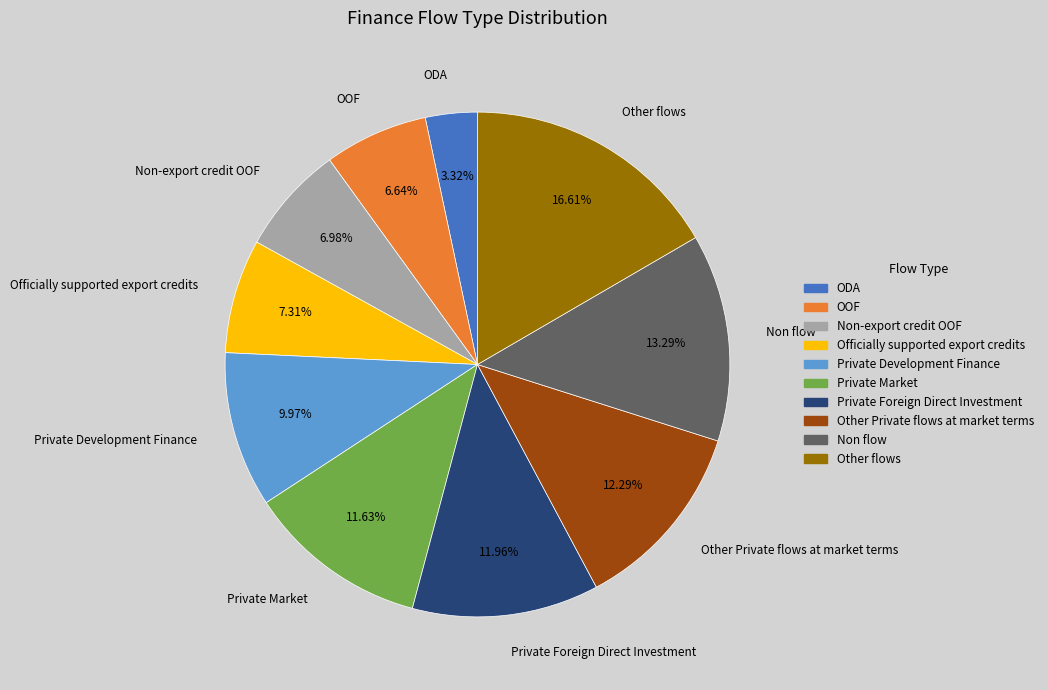

Is there a majority slice in this chart?

No